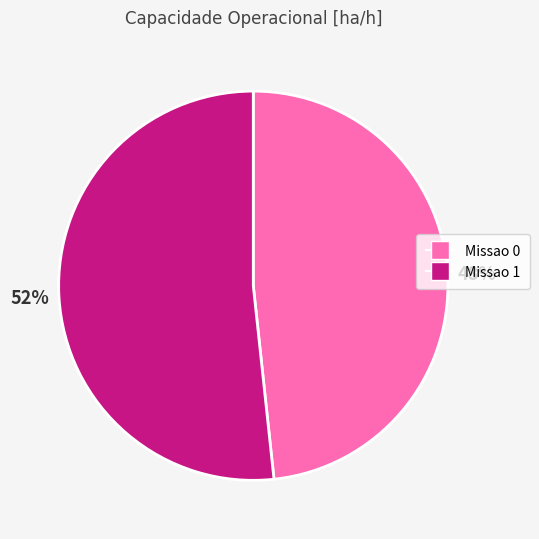

Rank the categories by value from lowest to highest.

Missao 0, Missao 1